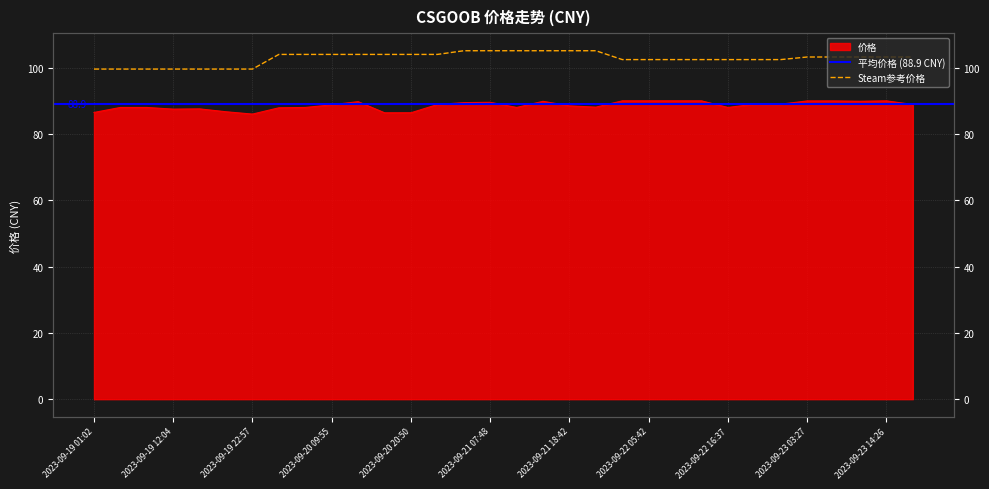

Which series has the largest total across all categories?

平台Steam参考价格